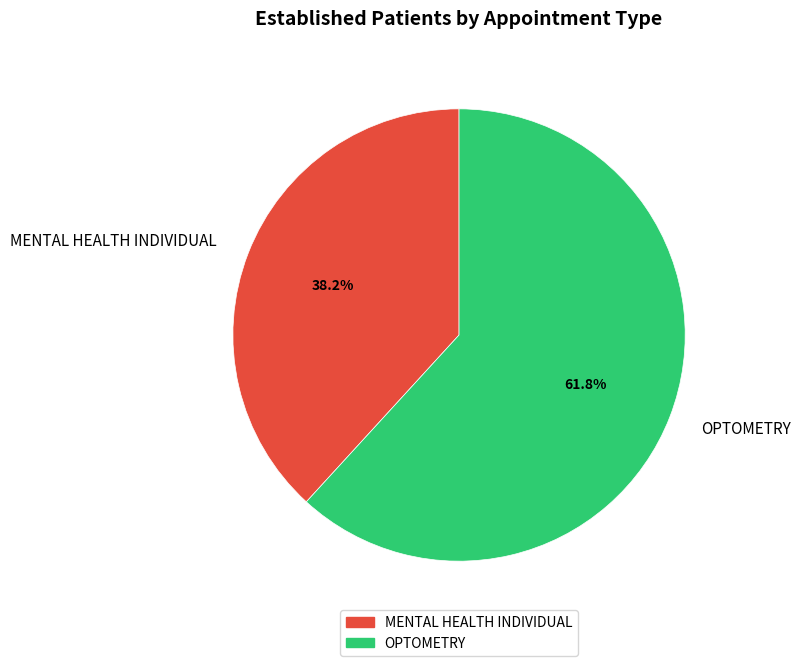

Is OPTOMETRY the majority of the pie?

Yes